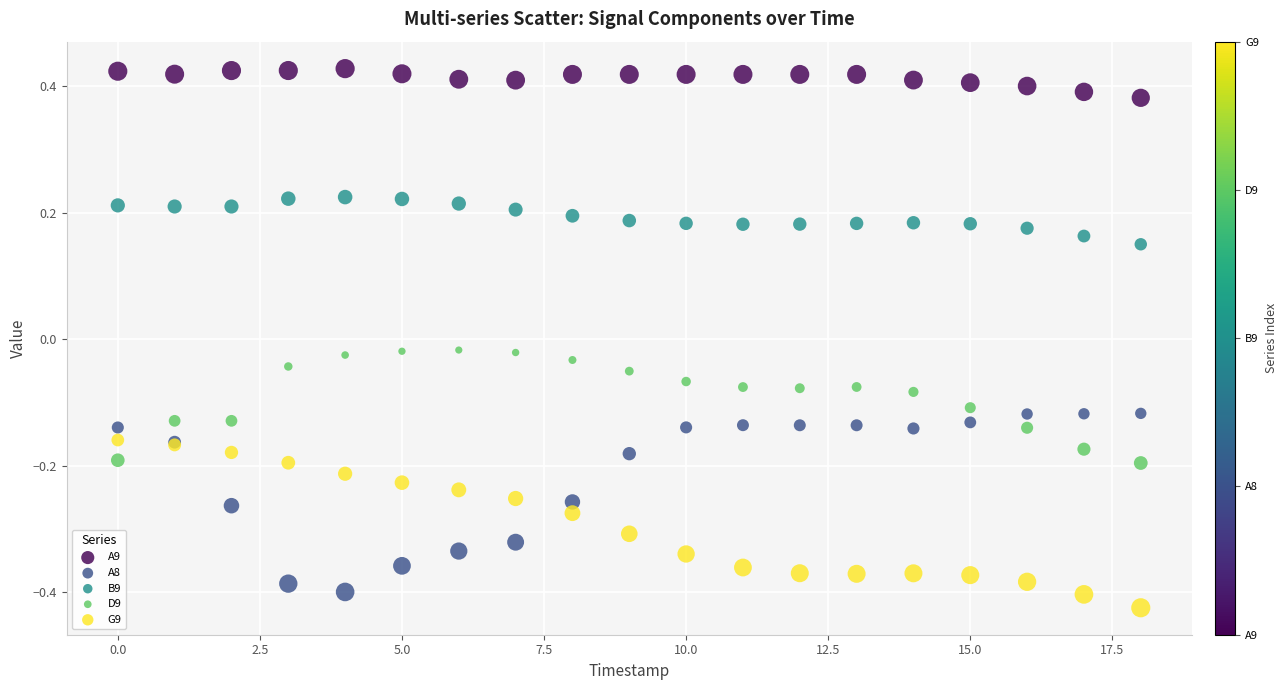

Which series has the widest spread of Y values?

A8